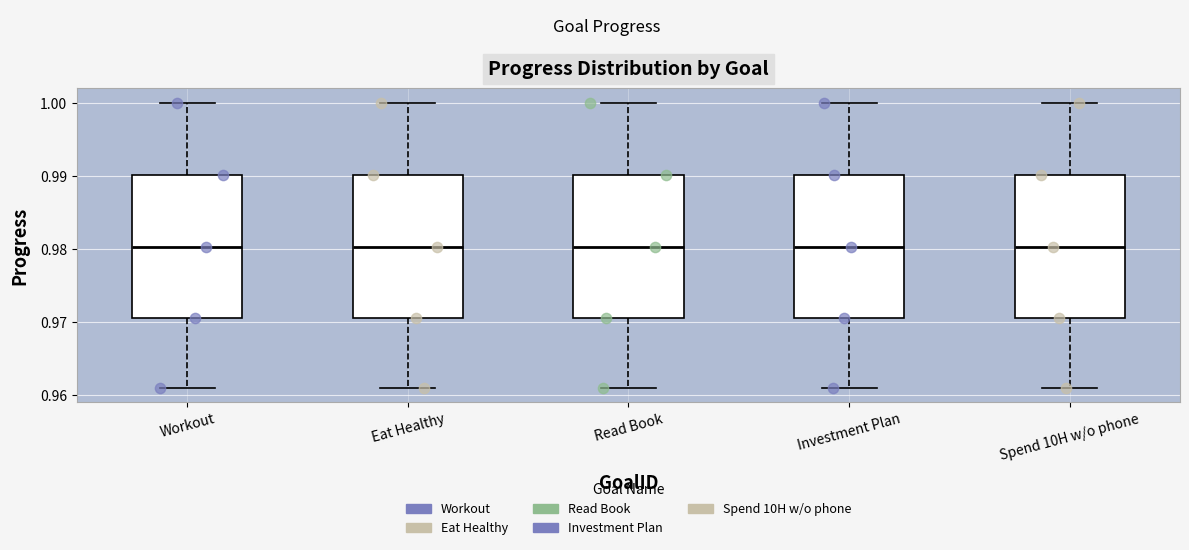

Reading left to right, read every box against the y-axis: the position of its median line, the range the box covers, and the ends of its whiskers. The values are not printed on the chart, so give them approximately, as read against the axis.

Workout: median 0.980, box 0.971 to 0.990, whiskers 0.961 to 1.000
Eat Healthy: median 0.980, box 0.971 to 0.990, whiskers 0.961 to 1.000
Read Book: median 0.980, box 0.971 to 0.990, whiskers 0.961 to 1.000
Investment Plan: median 0.980, box 0.971 to 0.990, whiskers 0.961 to 1.000
Spend 10H w/o phone: median 0.980, box 0.971 to 0.990, whiskers 0.961 to 1.000